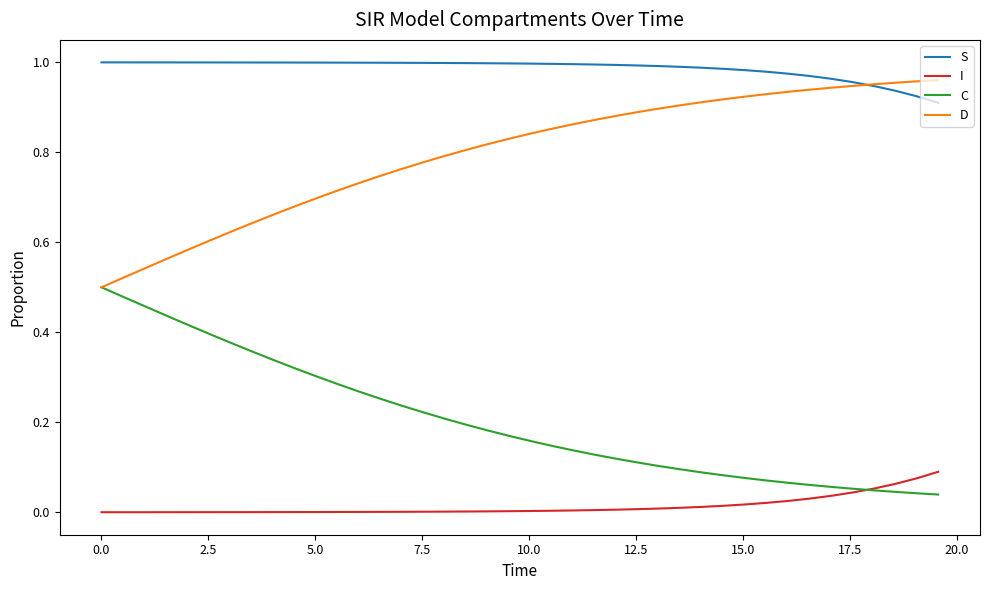

List the series in order of their overall mean, lowest first.

I, C, D, S